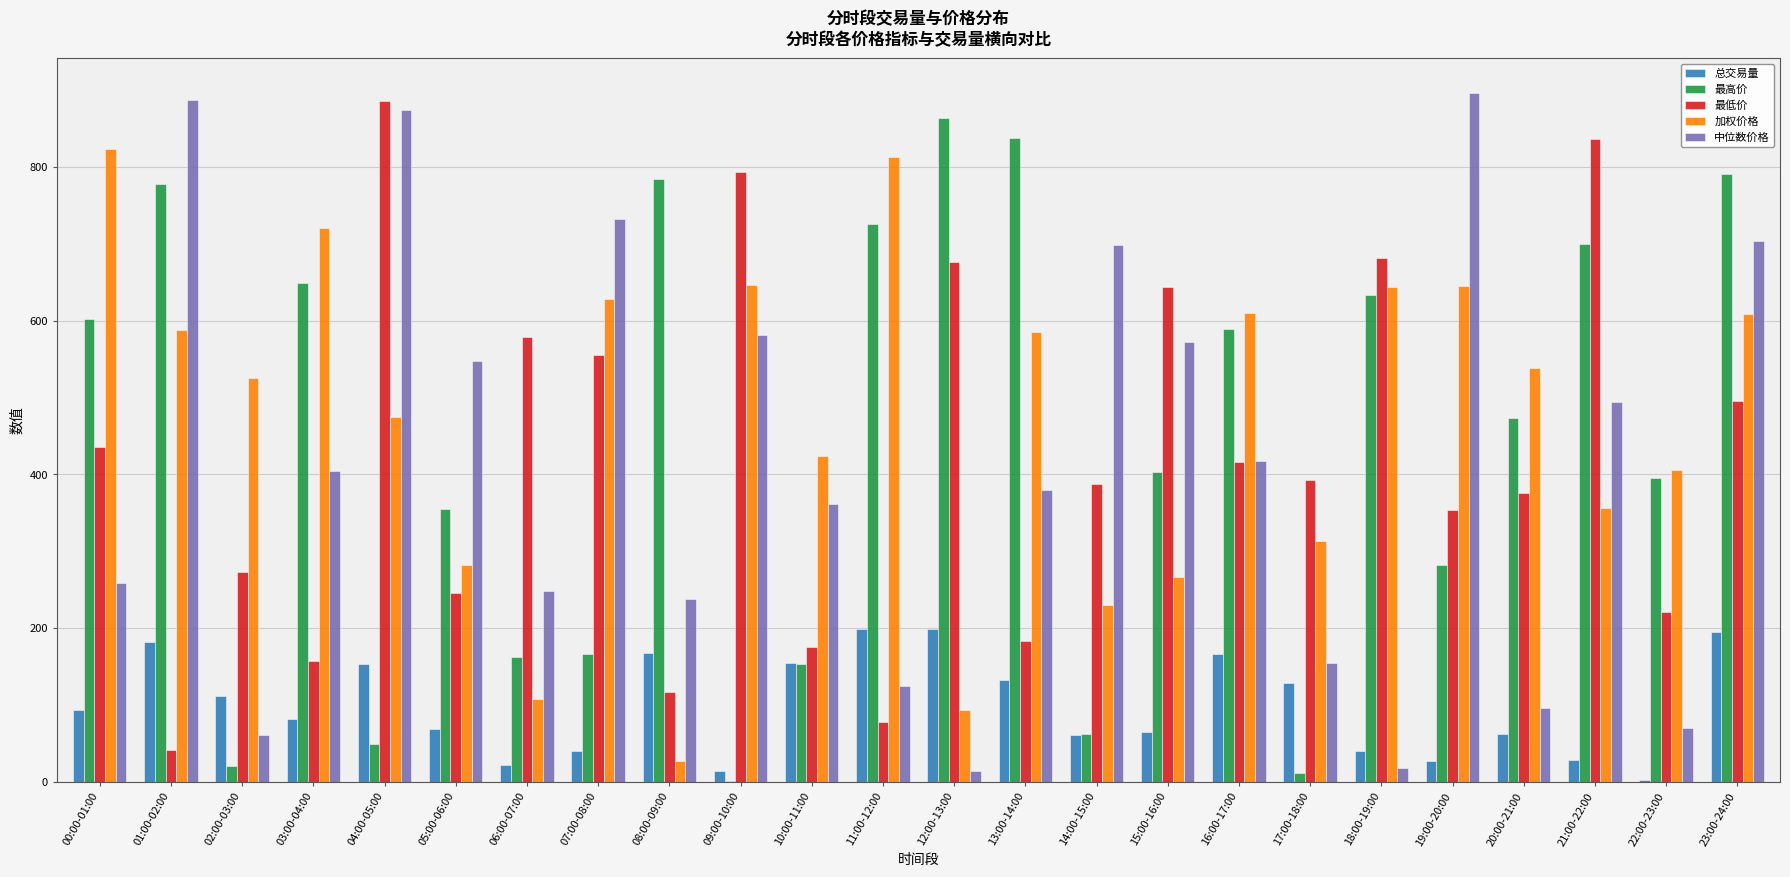

What is the highest value of the 加权价格 series?

823.9